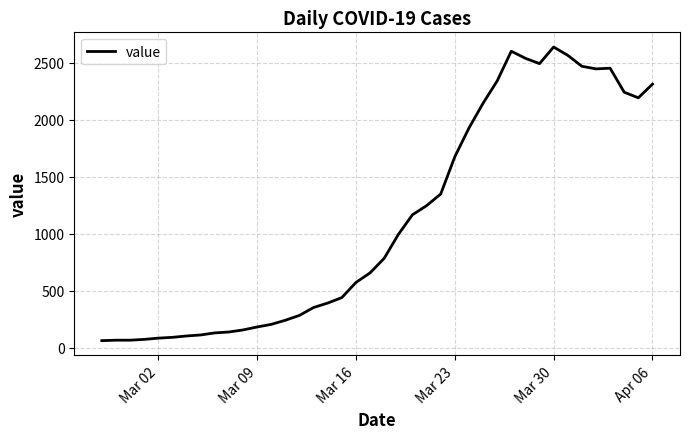

What is the greatest value displayed?

2639